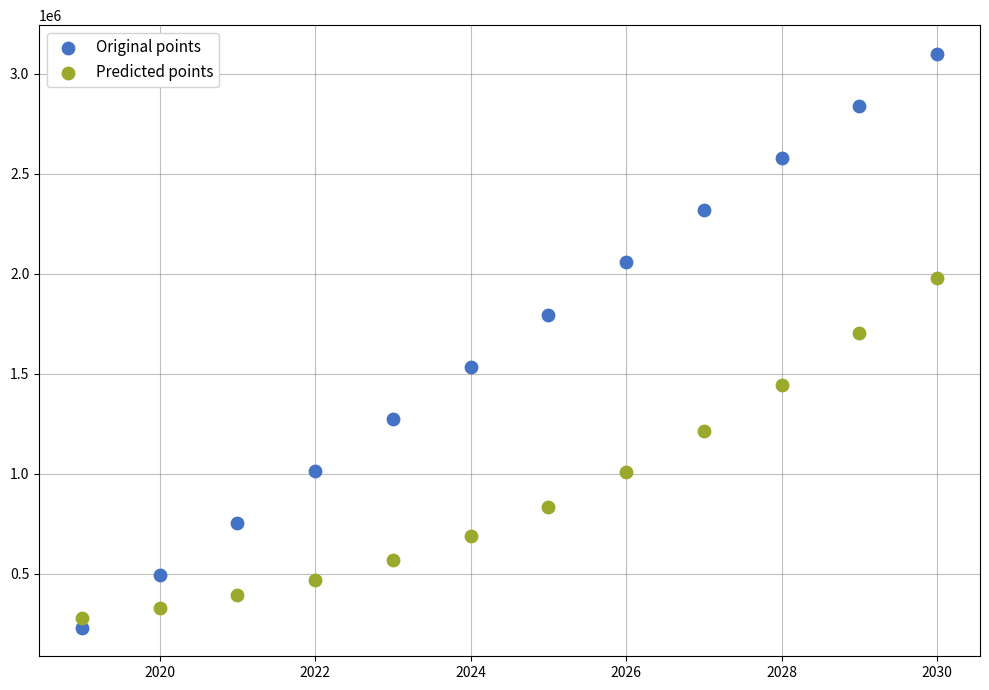

Across all data points, what is the range of Y values (max minus min)?

2870000.0